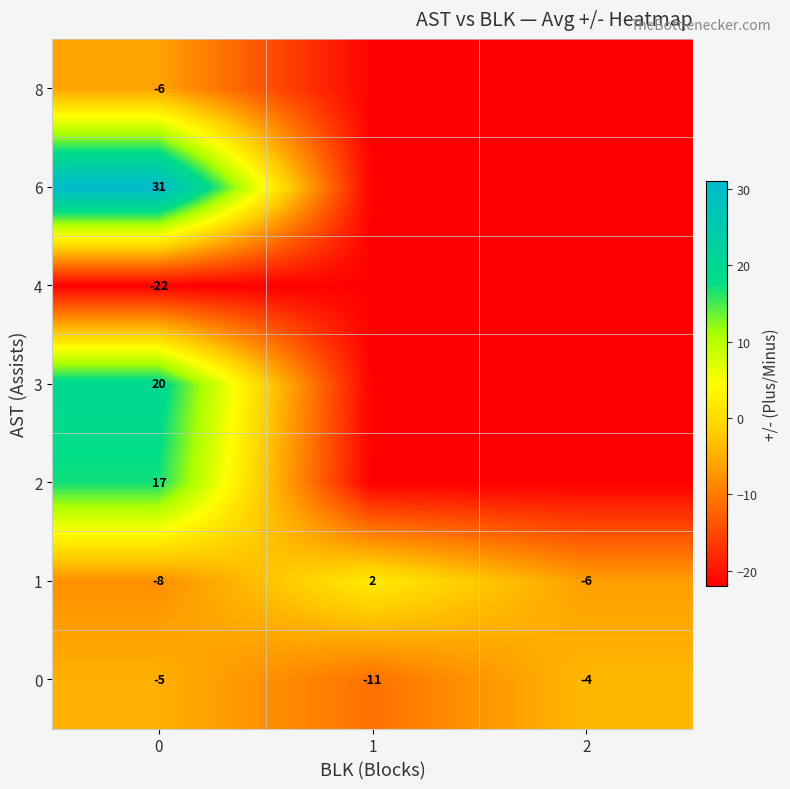

Rank the categories by 0 value from highest to lowest.

2, 0, 1